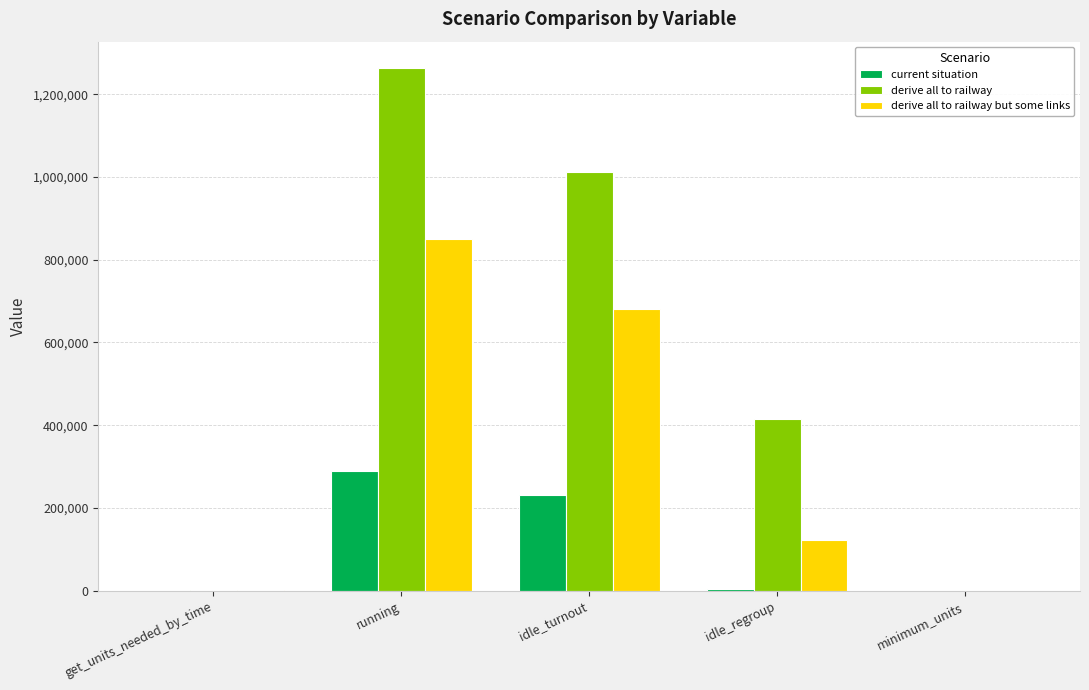

Is it true that derive all to railway equals 925.0 at get_units_needed_by_time?

True